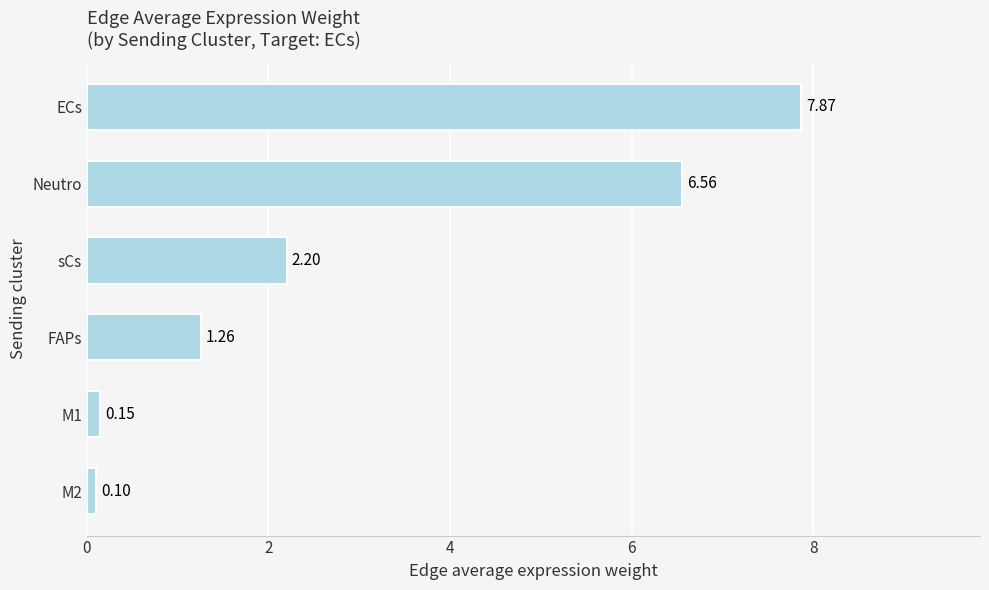

At which category does the chart reach its minimum across all series?

M2